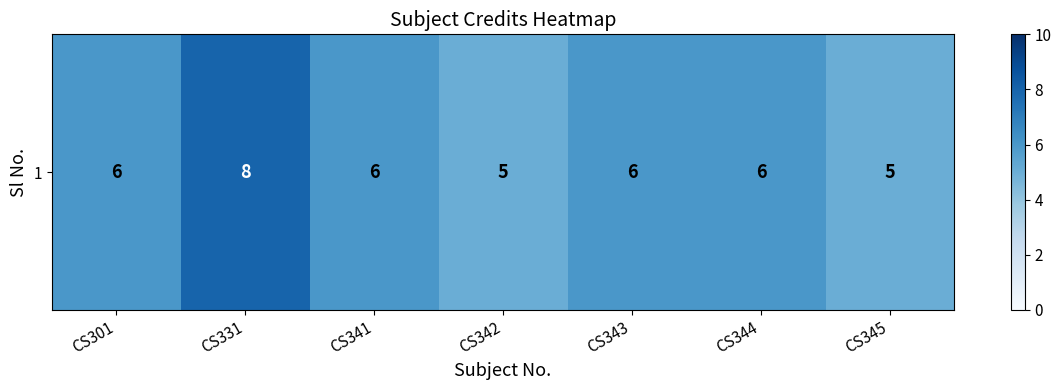

How many values are below 6?

2